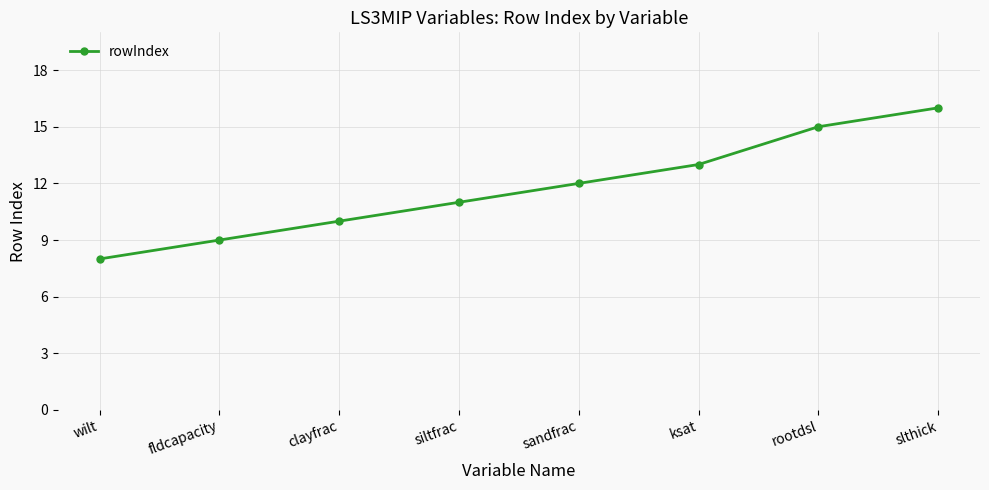

What is the label of the 5th point from the left?

sandfrac